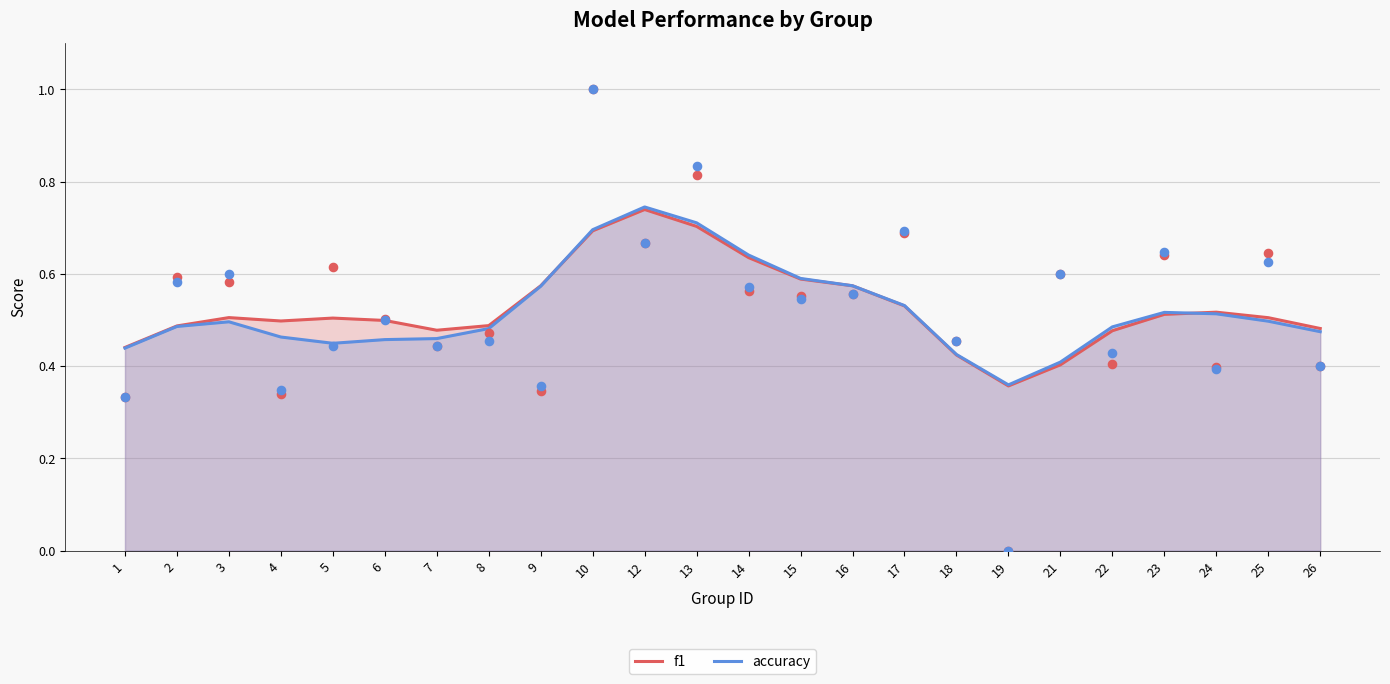

What are all the series names shown in the legend?

f1, accuracy